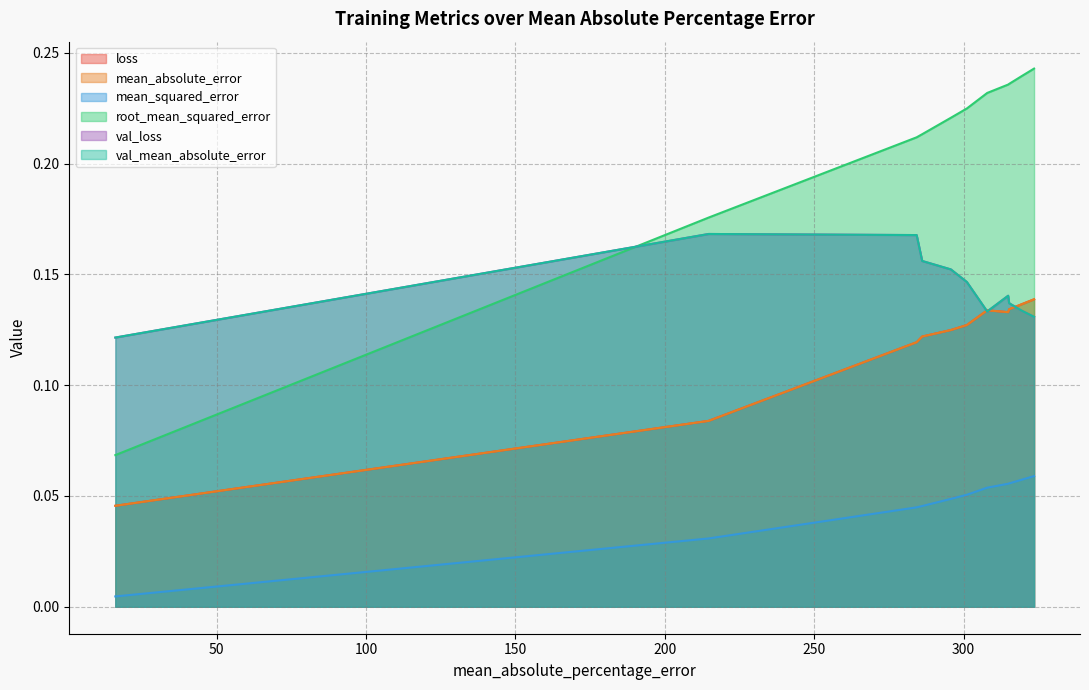

Which series has the widest spread of values?

root_mean_squared_error